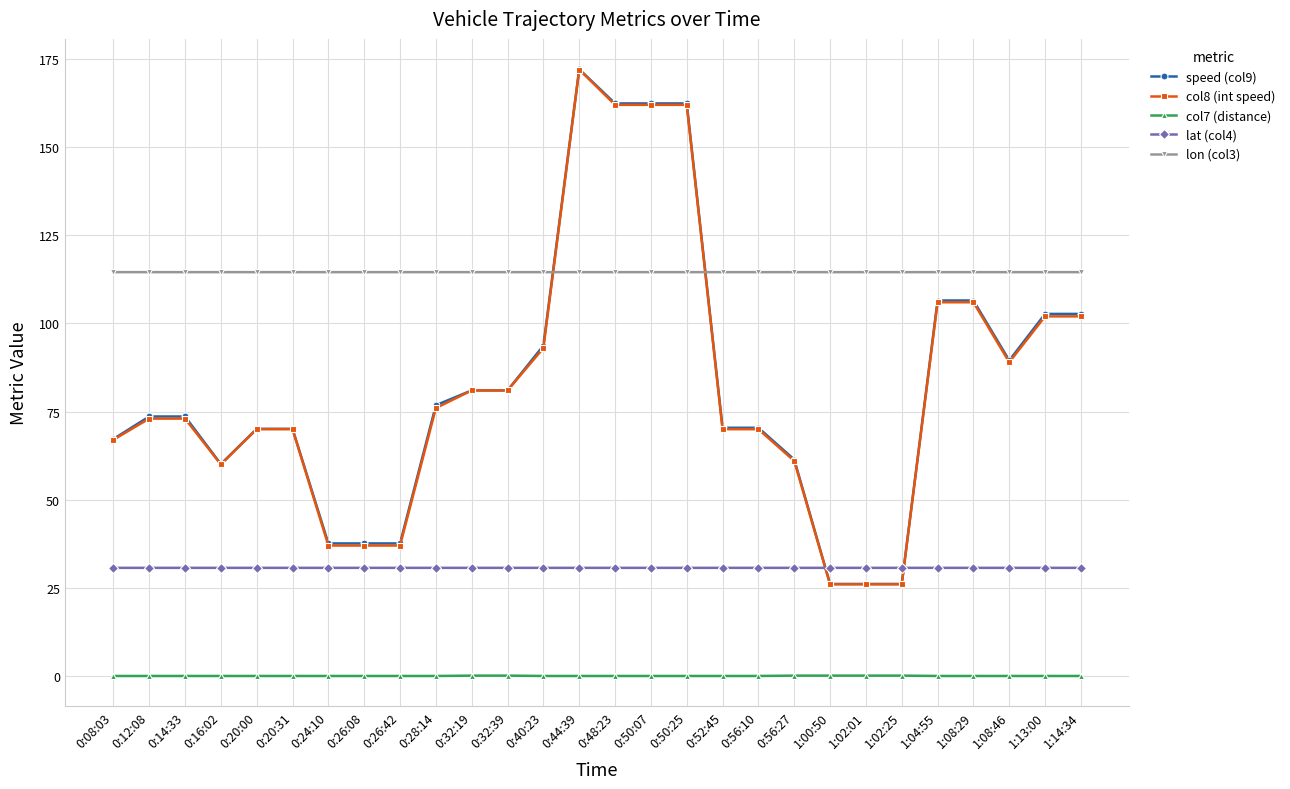

What are all the series names shown in the legend?

speed (col9), col8 (int speed), col7 (distance), lat (col4), lon (col3)